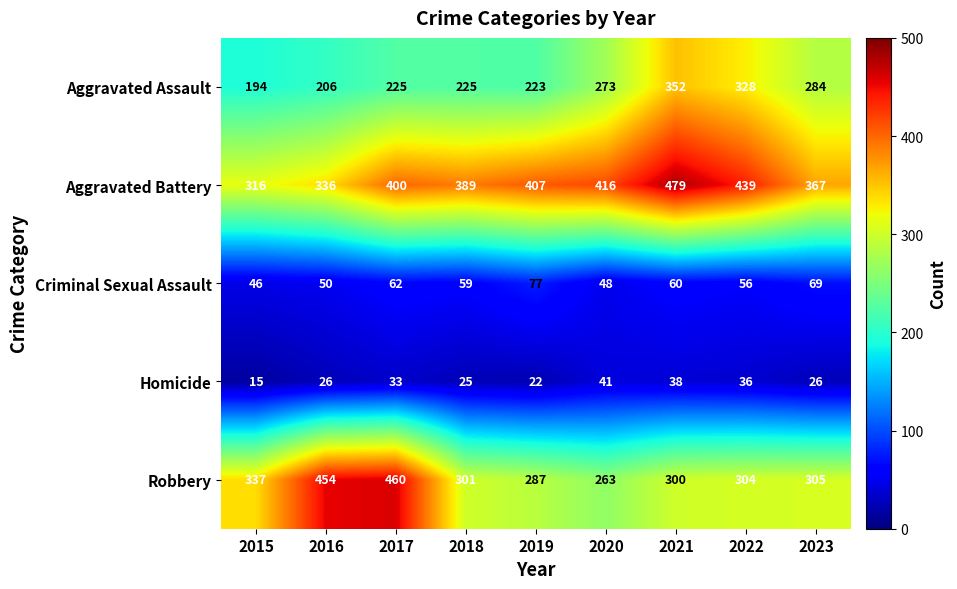

At which label does Homicide reach its peak?

2020